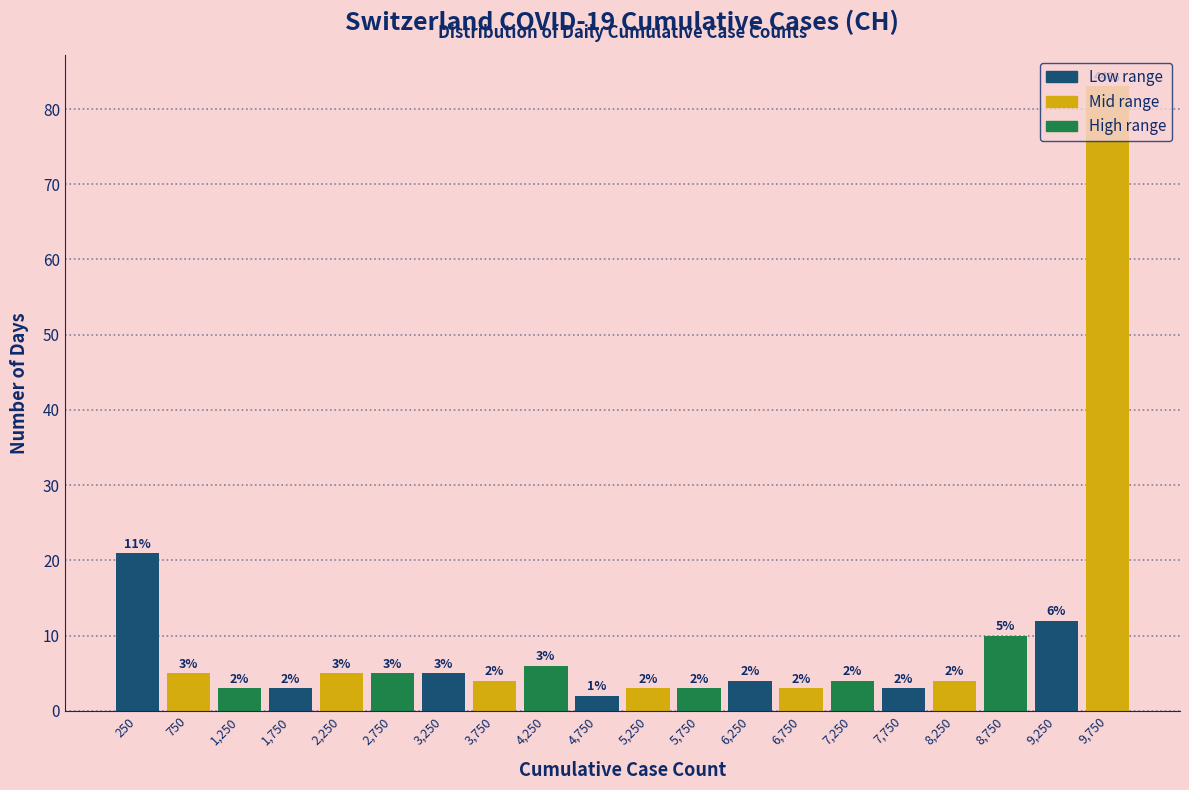

Which range on the x-axis has the tallest bar?

9500 to 10000